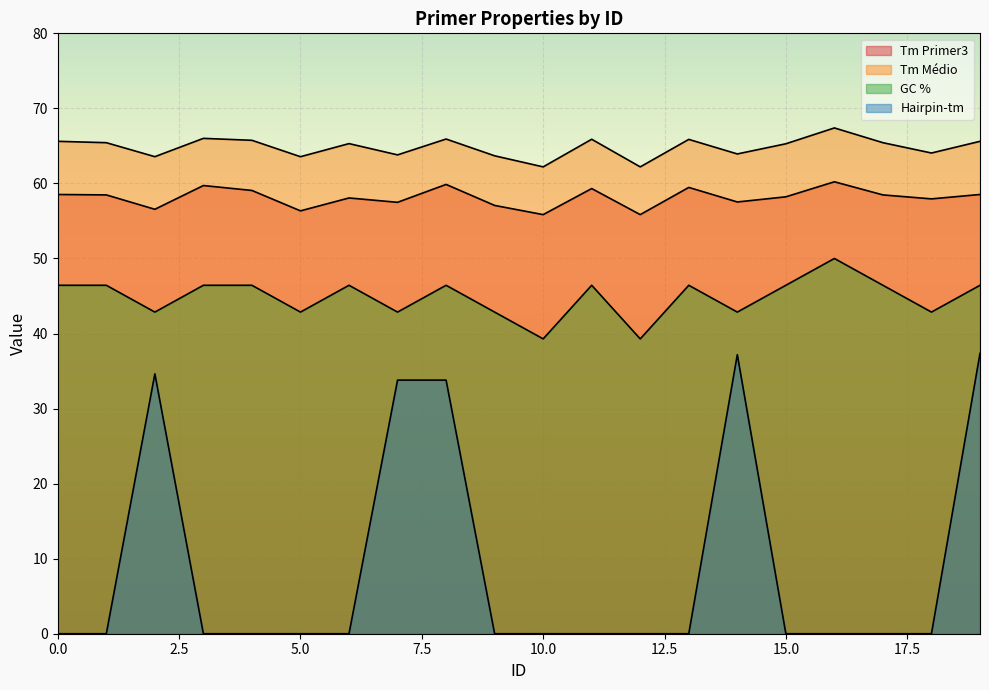

What is the difference between the second highest and second lowest values in the GC % series?

7.1